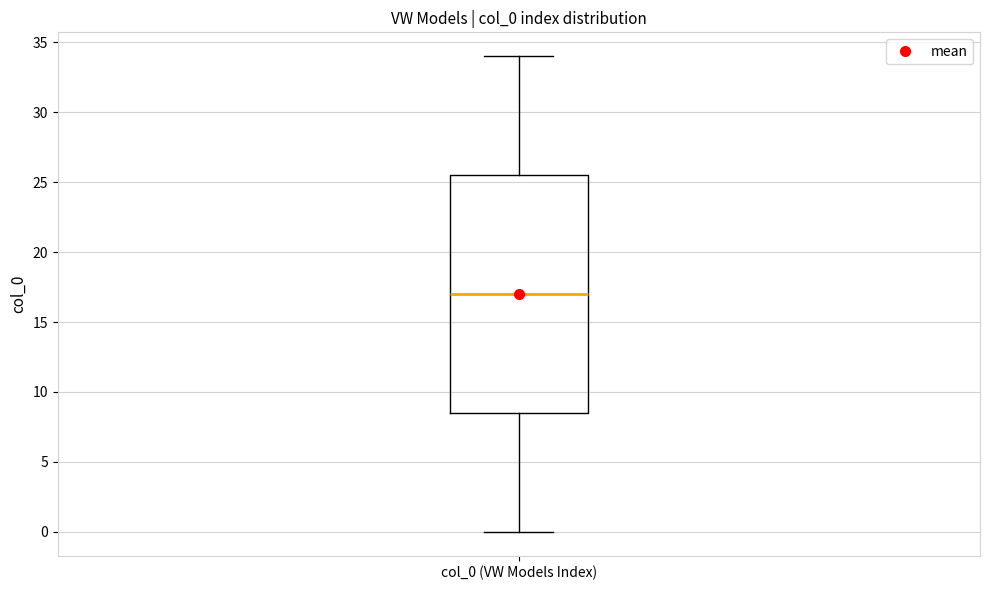

Transcribe this box plot: give where the median line is, the range the box spans, and where the two whiskers end, as read against the y-axis. The values are not printed on the chart, so give them approximately, as read against the axis.

median 17.0, box 8.5 to 25.5, whiskers 0.0 to 34.0